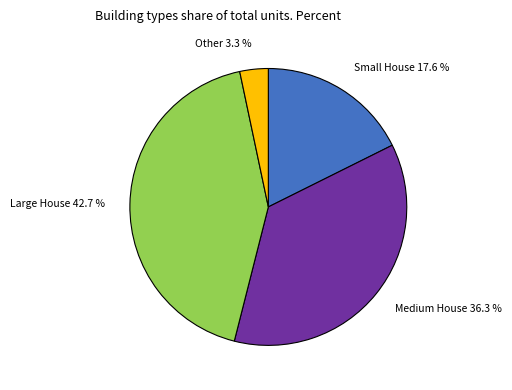

How many slices are in this pie chart?

4